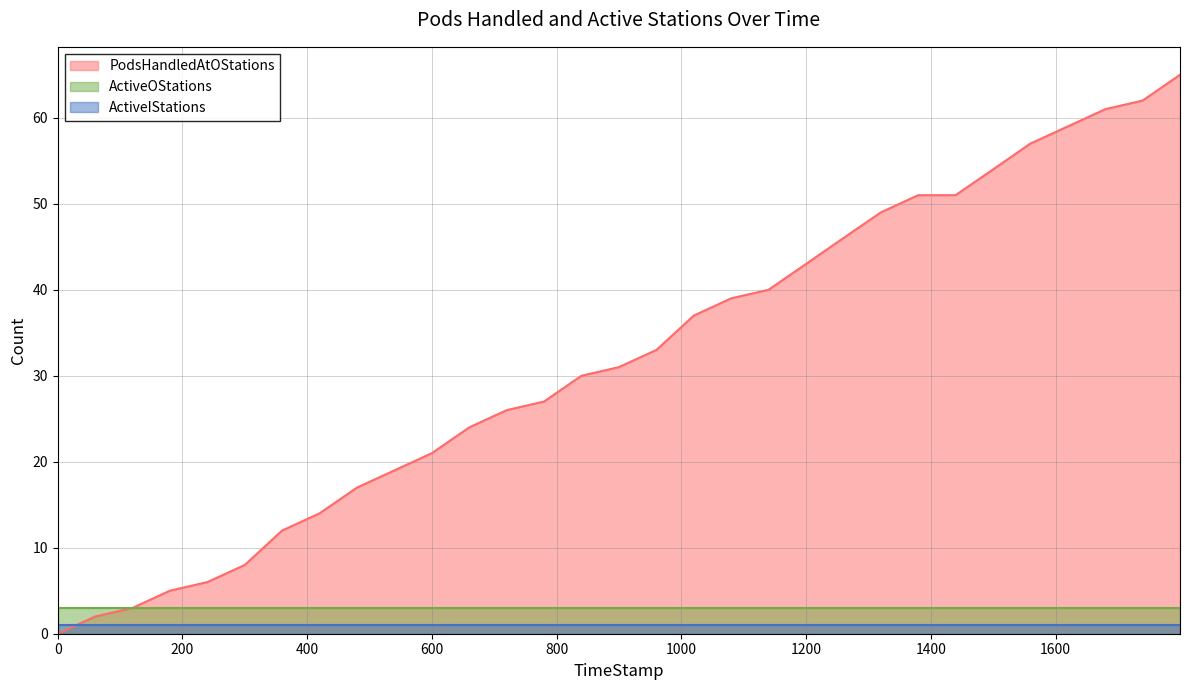

True or false: ActiveOStations and PodsHandledAtOStations intersect in this chart.

False